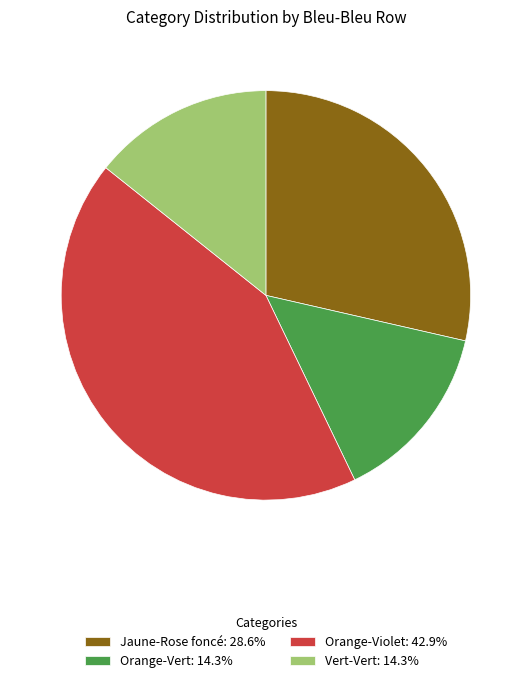

Do Orange-Violet: 42.9% and Jaune-Rose foncé: 28.6% together represent more than half of the pie?

Yes